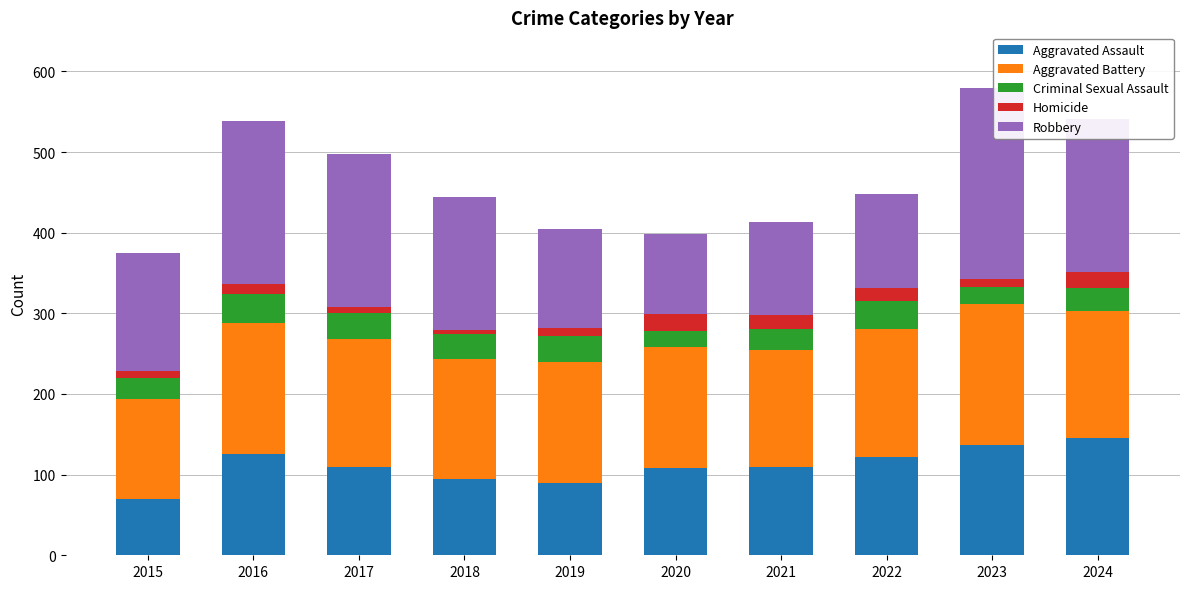

What is the highest value of the Aggravated Assault series?

146